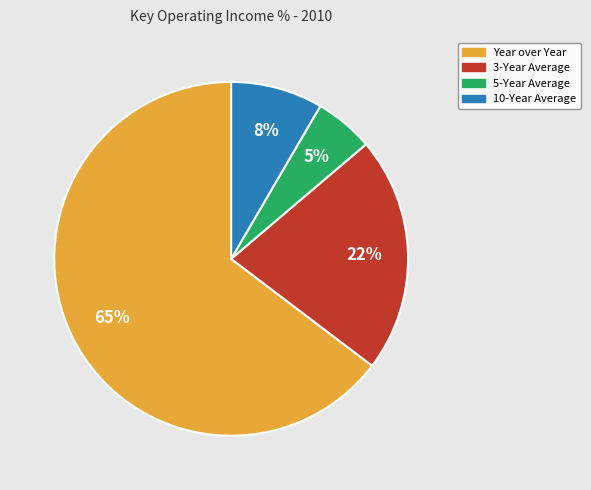

To the nearest percent, what is the difference between the 5-Year Average and 10-Year Average slice percentages?

3%